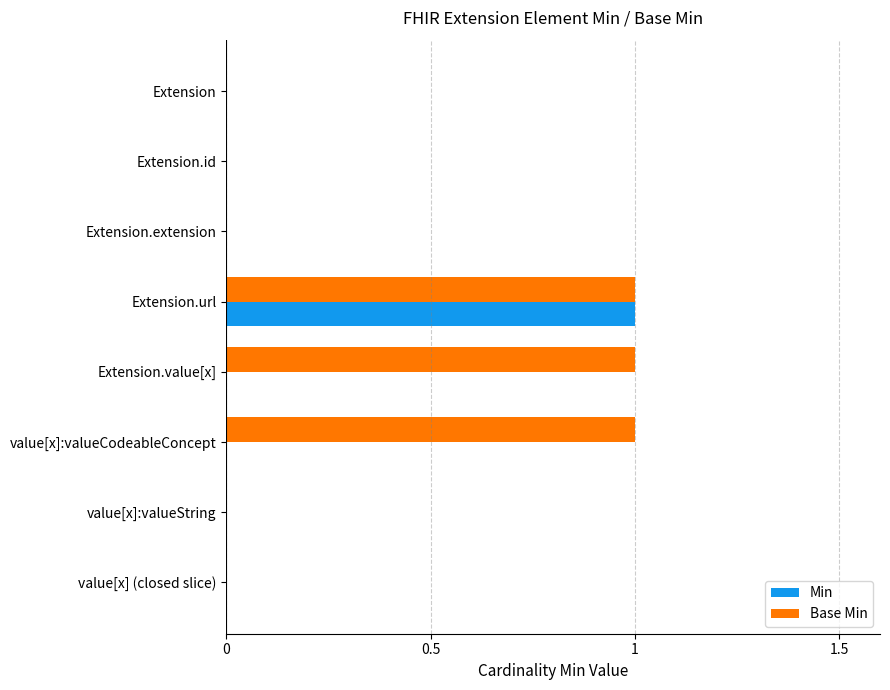

At which category is the sum across all series the highest?

Extension.url